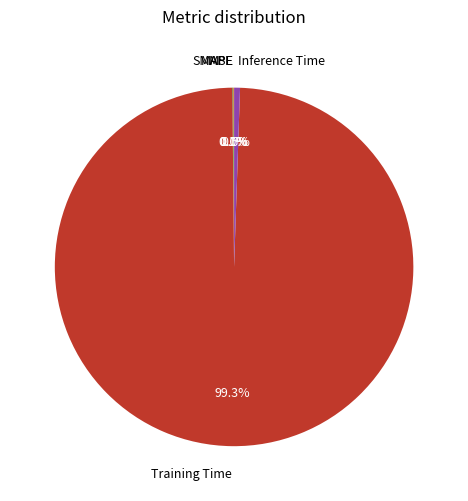

Which category has the biggest portion of the pie?

Training Time